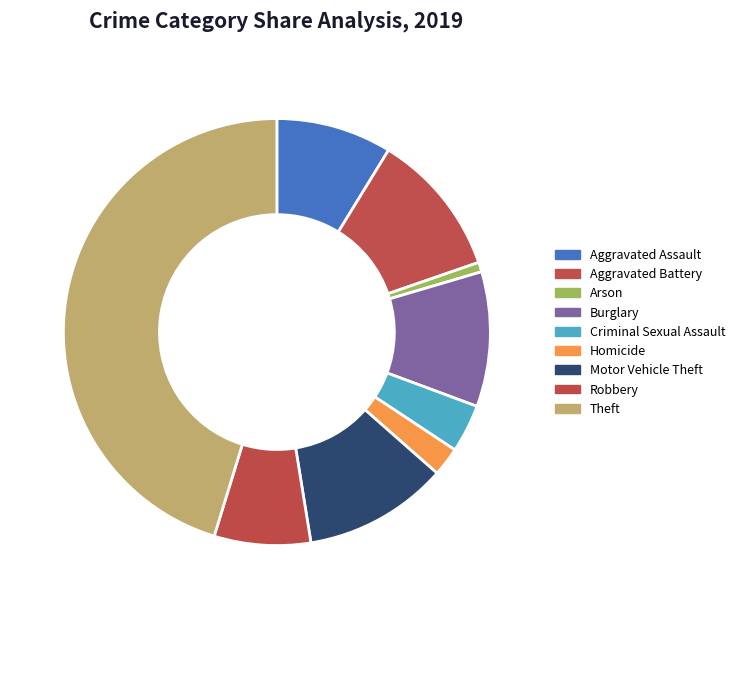

To the nearest percent, what percentage of the pie is Criminal Sexual Assault?

4%